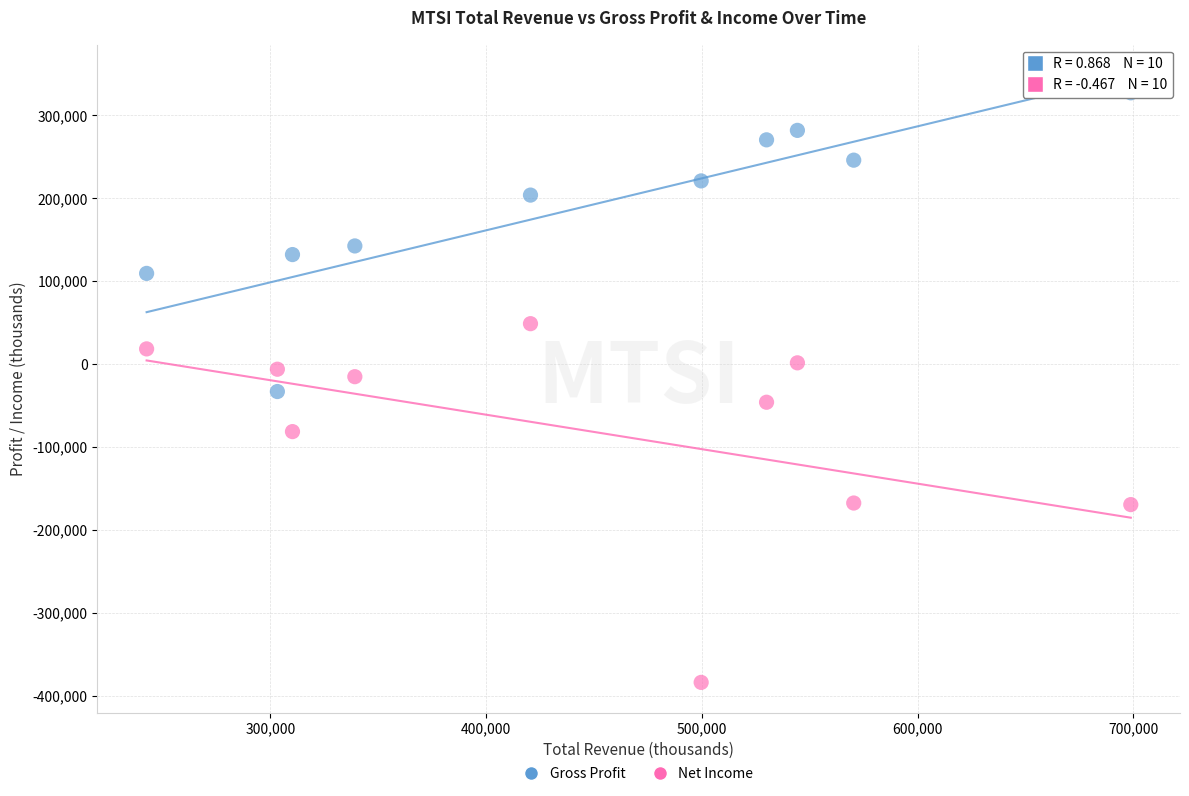

What is the X range (max minus min) for the scatter plot?

456100